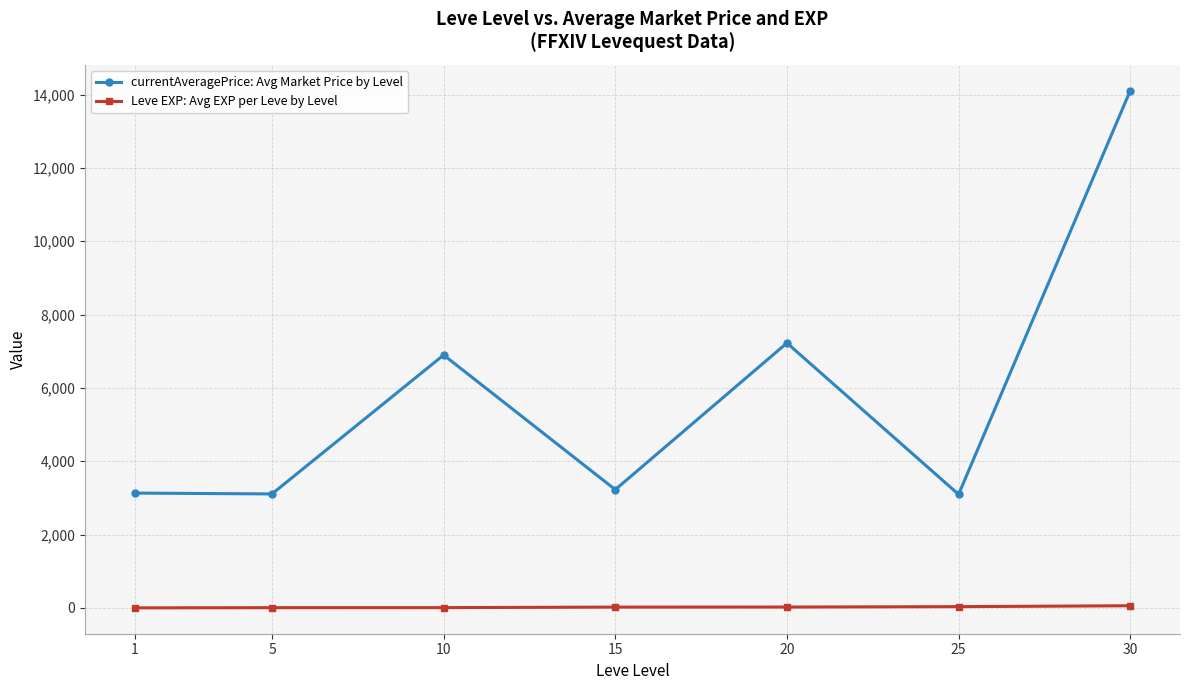

What is the difference between the second highest and second lowest values in the currentAveragePrice: Avg Market Price by Level series?

4115.8